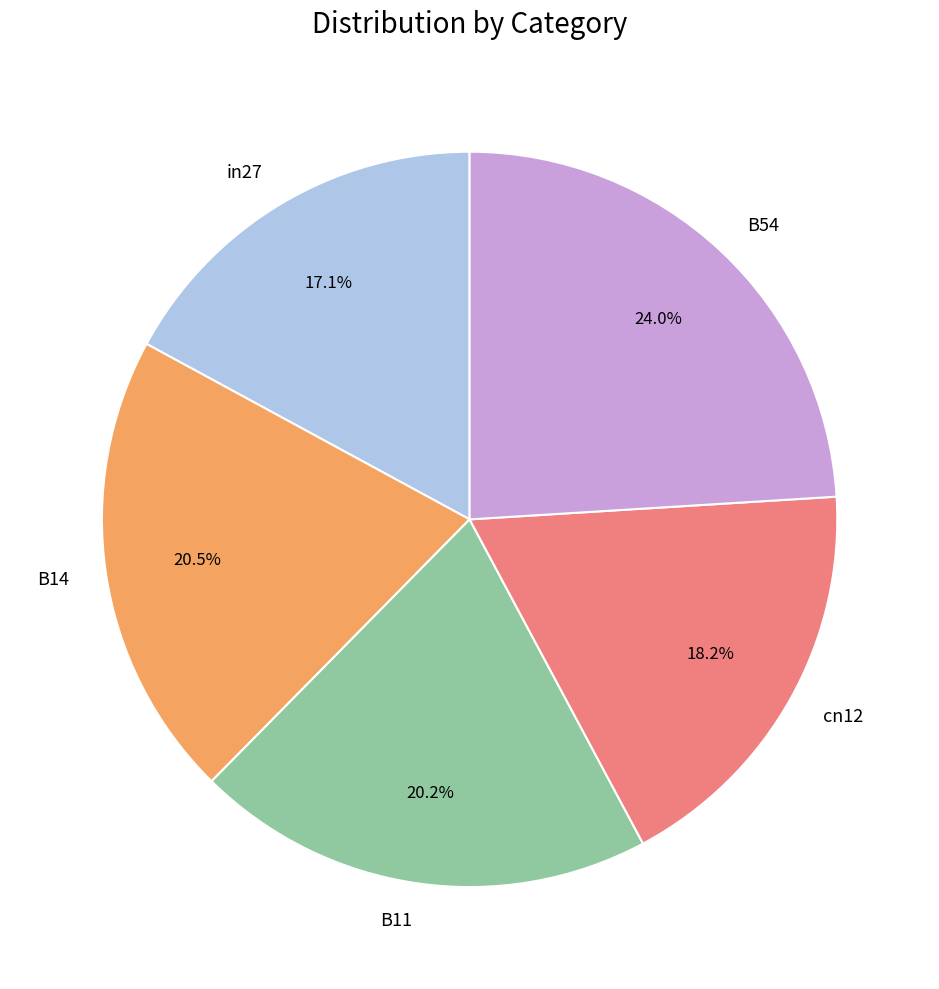

What is the smallest slice in the pie chart?

in27